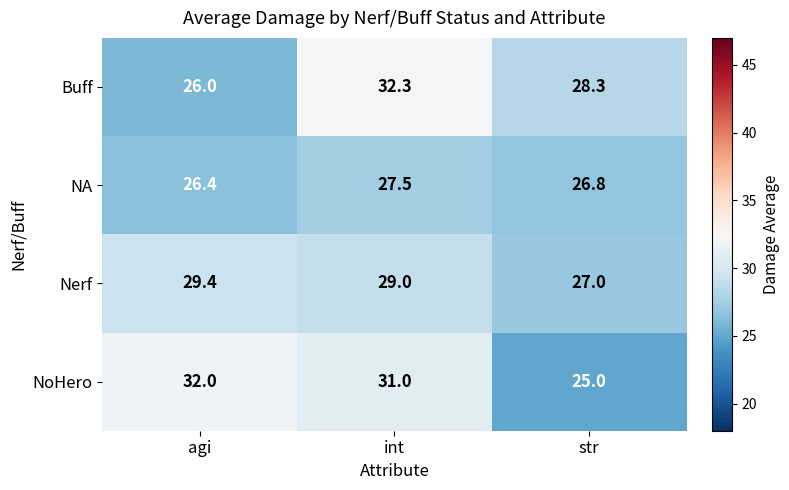

What is the spread (max minus min) of values at agi?

6.0